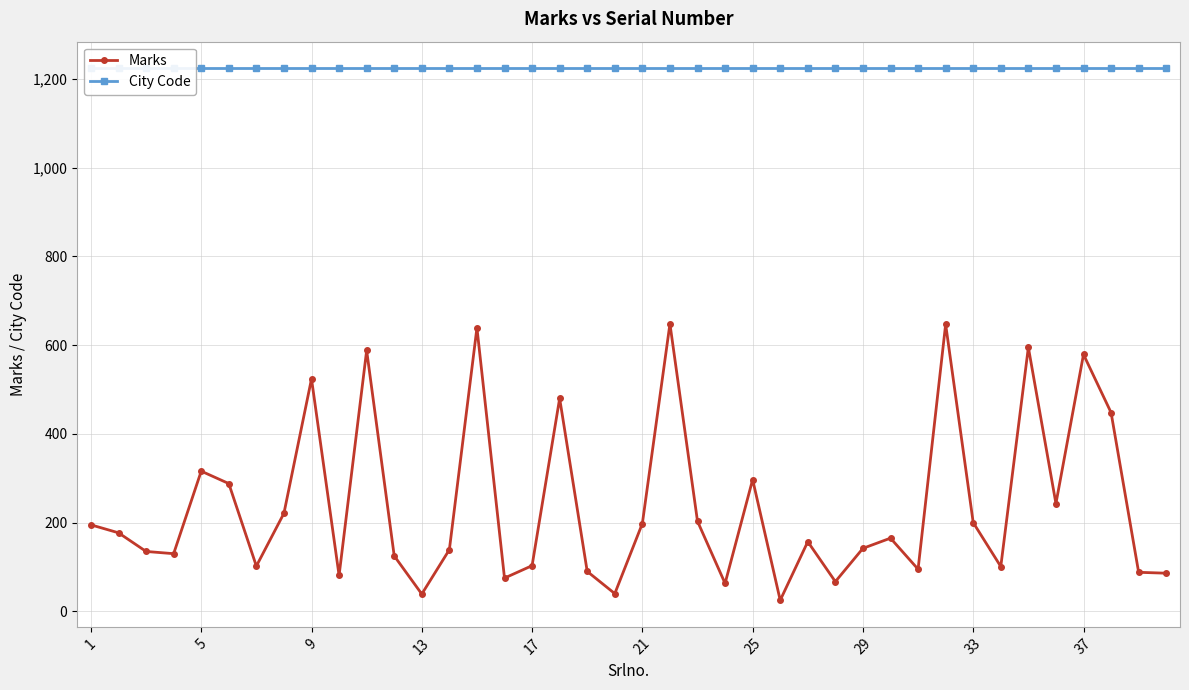

What is the smallest value displayed?

25